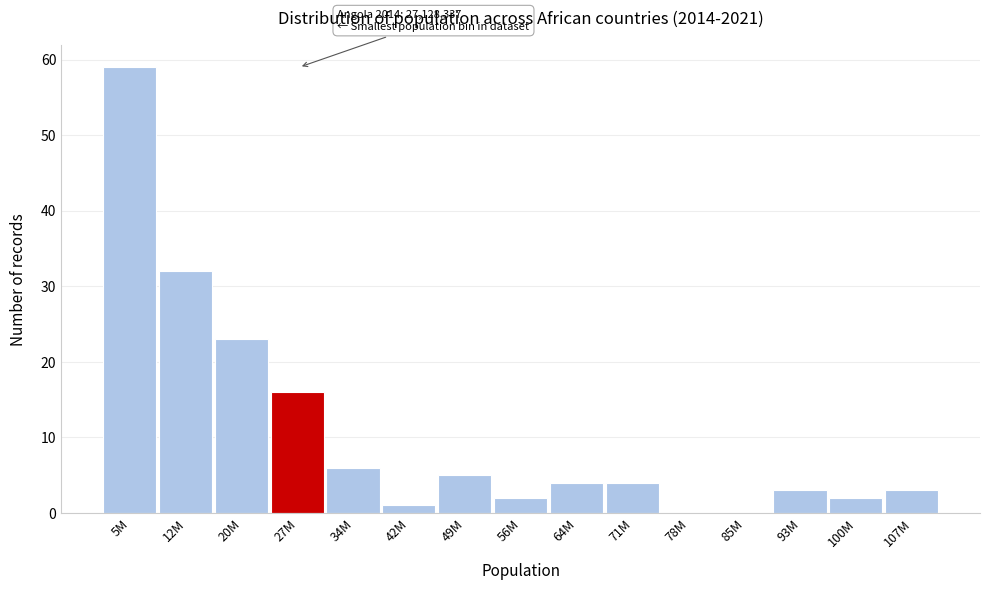

Reading left to right, extract all data points from this chart.

5M=59	12M=32	20M=23	27M=16	34M=6	42M=1	49M=5	56M=2	64M=4	71M=4	78M=0	85M=0	93M=3	100M=2	107M=3